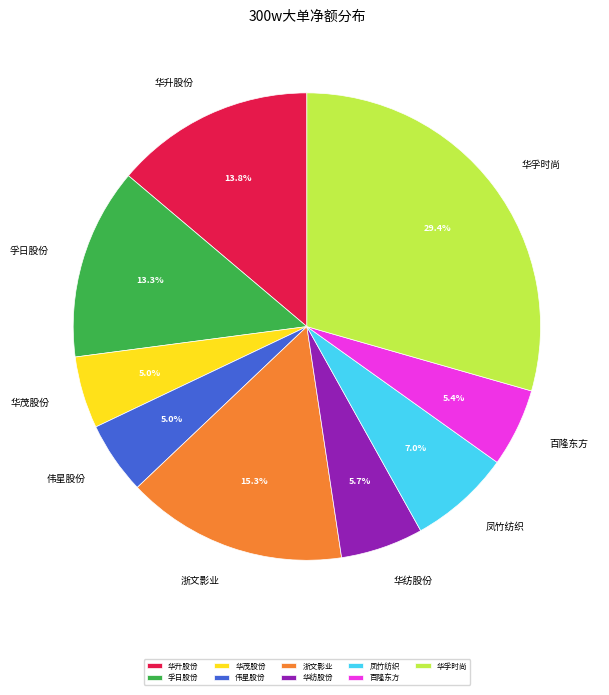

How many segments does this pie chart have?

9